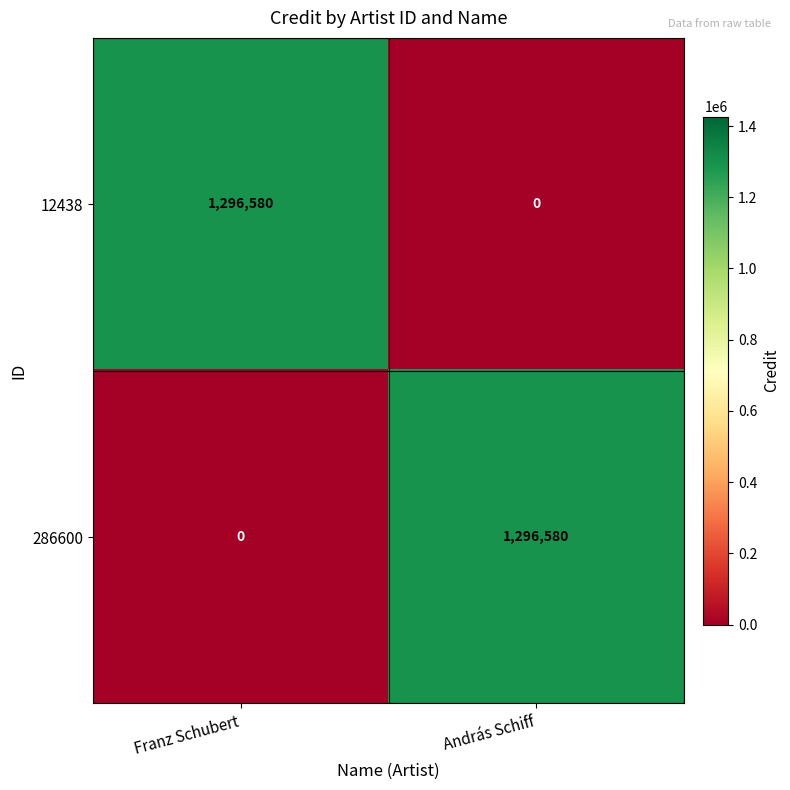

Is it true that 12438 equals 724128 at András Schiff?

False